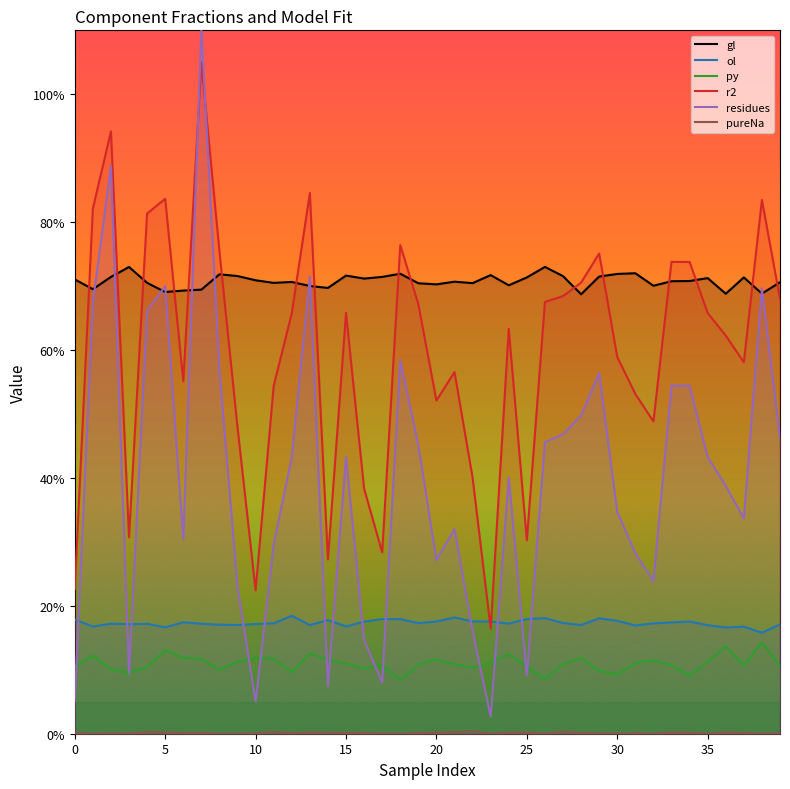

Which series has the widest spread of values?

residues